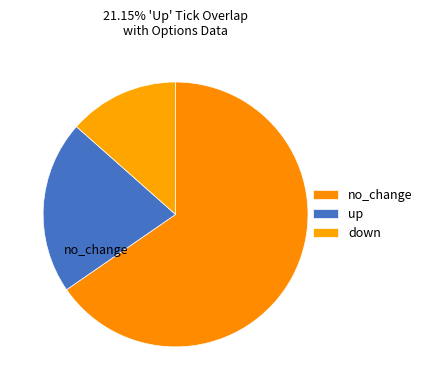

How many slices are in this pie chart?

3